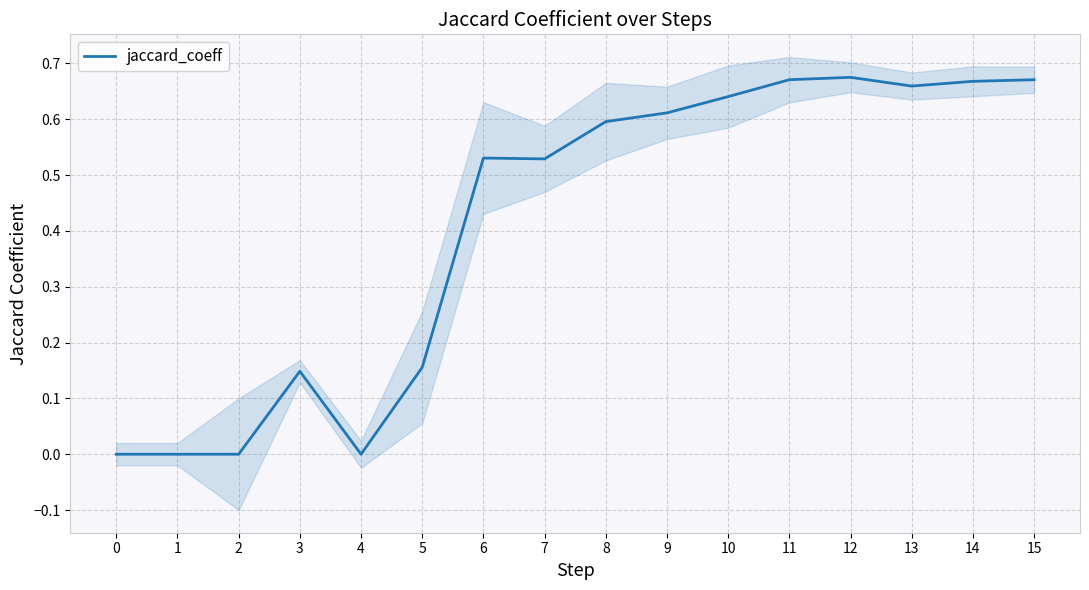

Reading left to right, transcribe all the data shown in this chart.

0.0	0.0	0.0	0.1	0.0	0.2	0.5	0.5	0.6	0.6	0.6	0.7	0.7	0.7	0.7	0.7